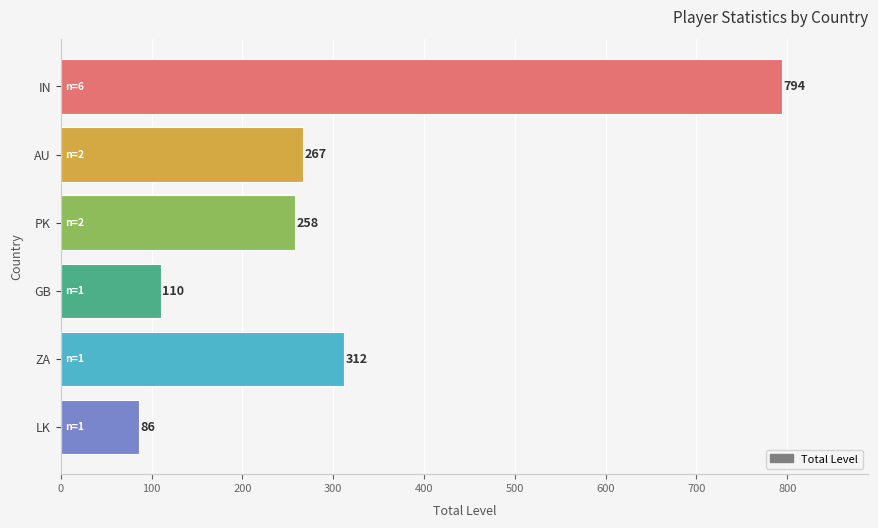

How many data points does each series have?

6